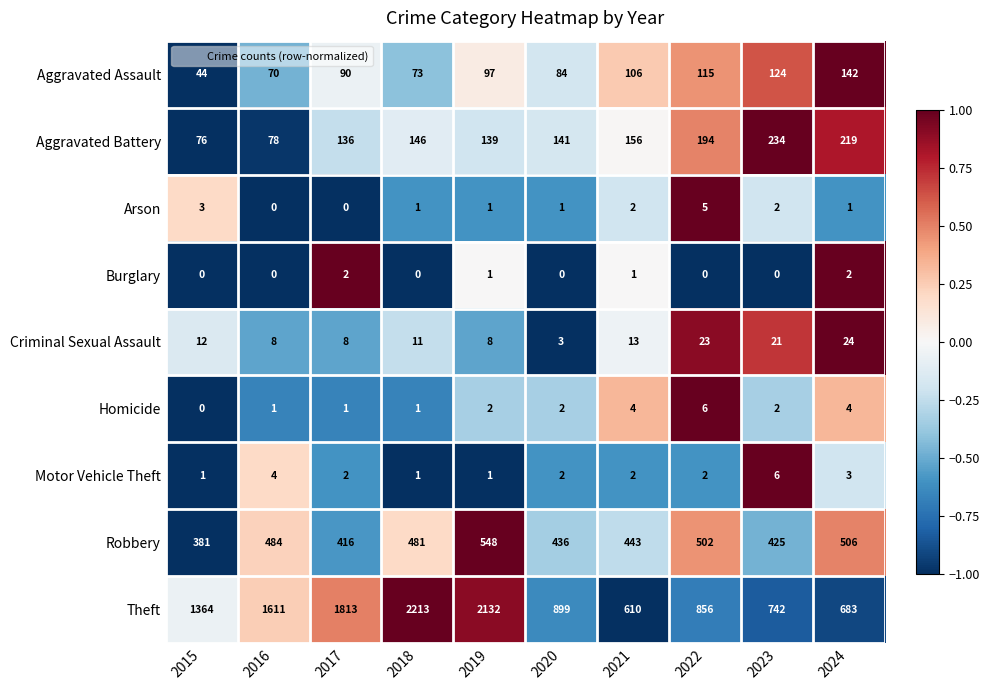

Where does the Motor Vehicle Theft series first go above 2?

2016